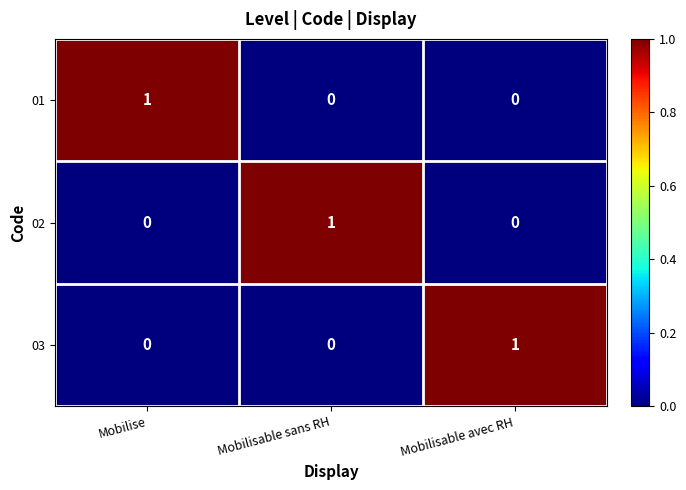

Reading left to right, what are all the values shown in this chart?

01: Mobilise=1	Mobilisable sans RH=0	Mobilisable avec RH=0
02: Mobilise=0	Mobilisable sans RH=1	Mobilisable avec RH=0
03: Mobilise=0	Mobilisable sans RH=0	Mobilisable avec RH=1